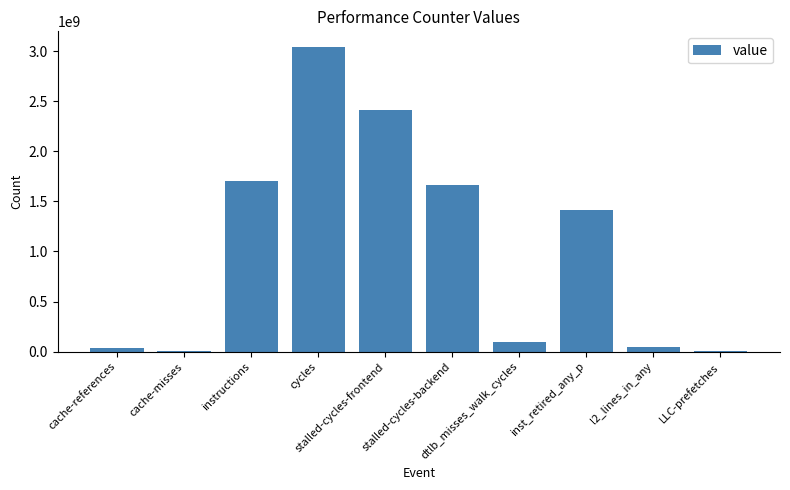

Does the chart contain stacked bars?

No